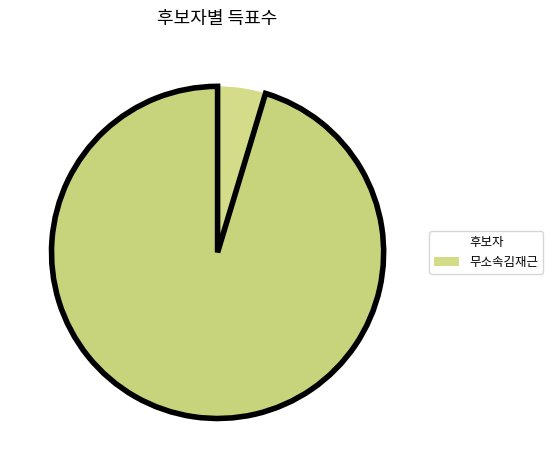

How many slices are in this pie chart?

2